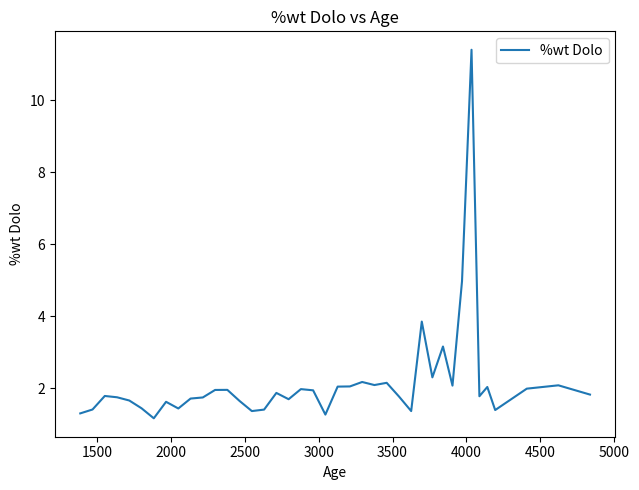

What is the maximum value shown in the chart?

11.4